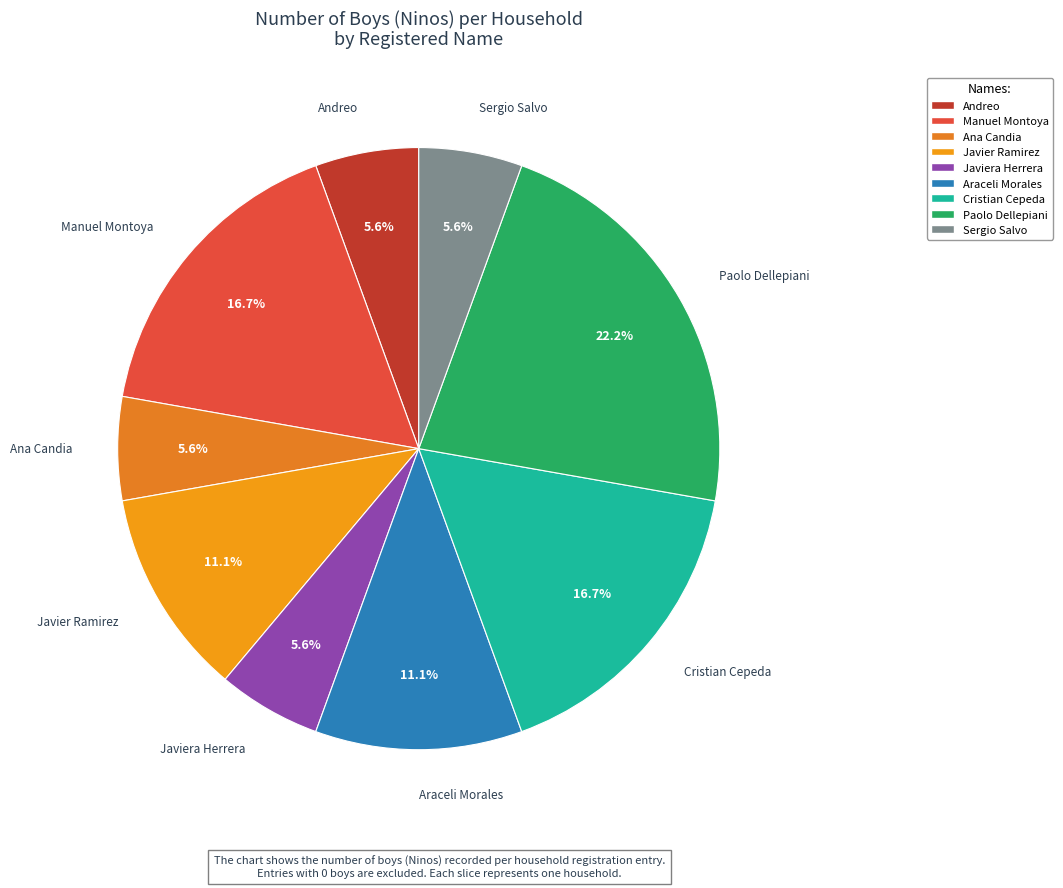

How many slices are in this pie chart?

9